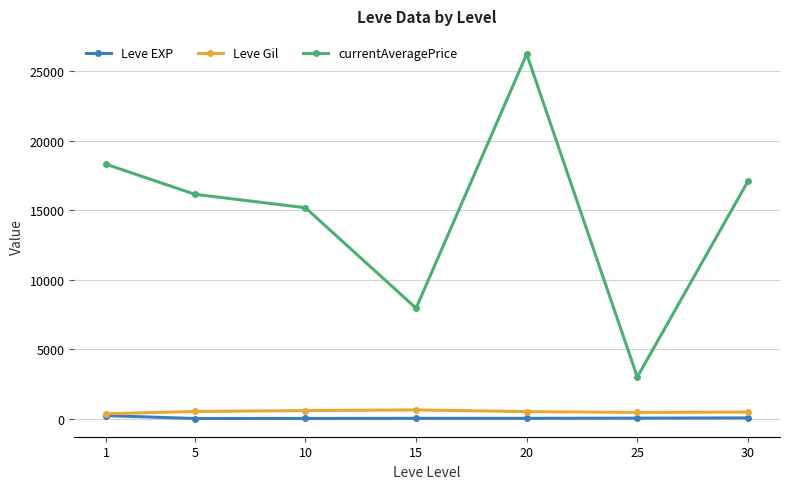

What are all the series names shown in the legend?

Leve EXP, Leve Gil, currentAveragePrice